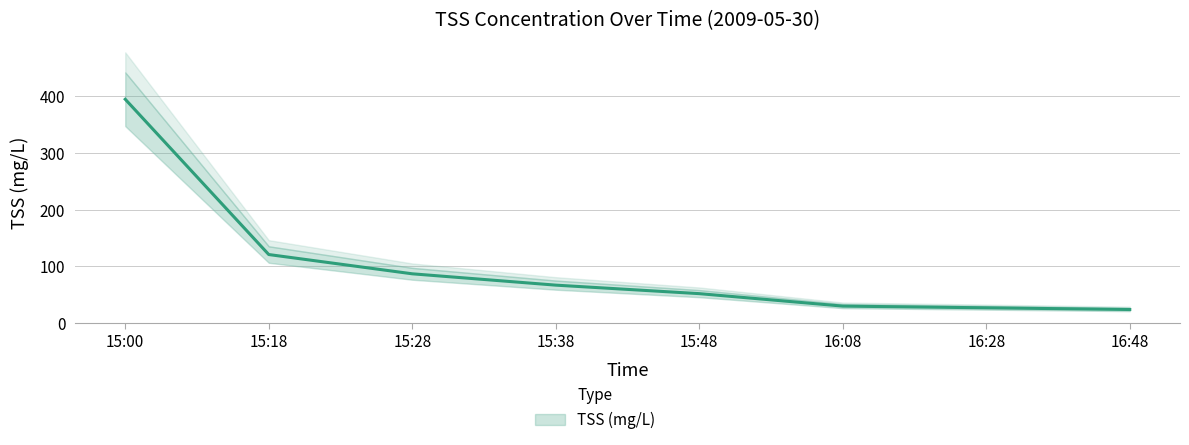

Rank the categories by value from highest to lowest.

15:00, 15:18, 15:28, 15:38, 15:48, 16:08, 16:28, 16:48